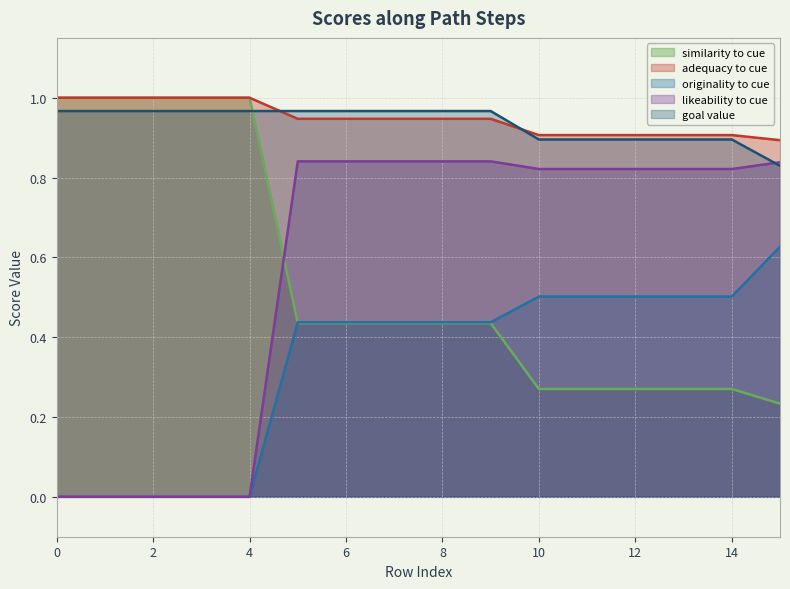

What are all the series names shown in the legend?

similarity to cue, adequacy to cue, originality to cue, likeability to cue, goal value